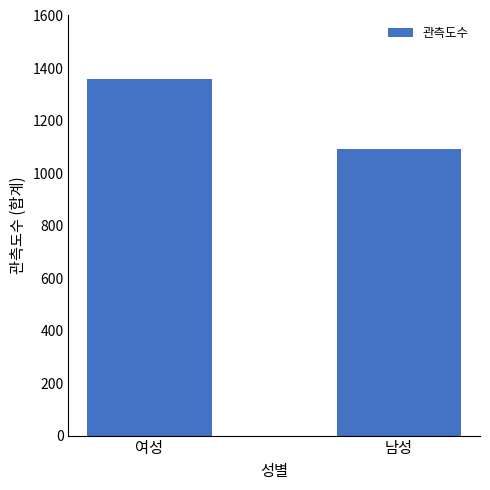

What is the difference between the maximum and minimum values?

264